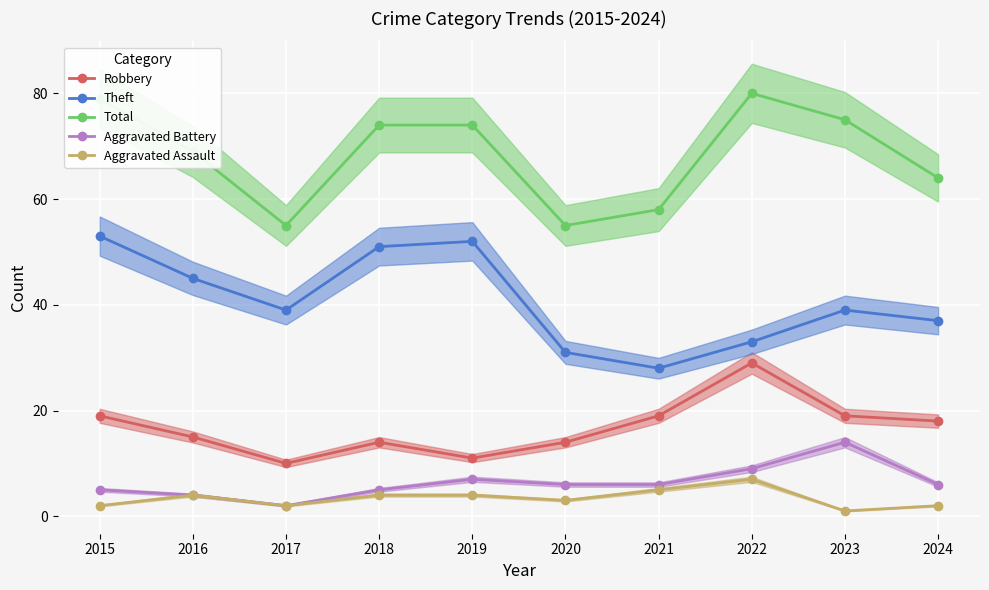

Where is Total nearest to the value 67?

2016